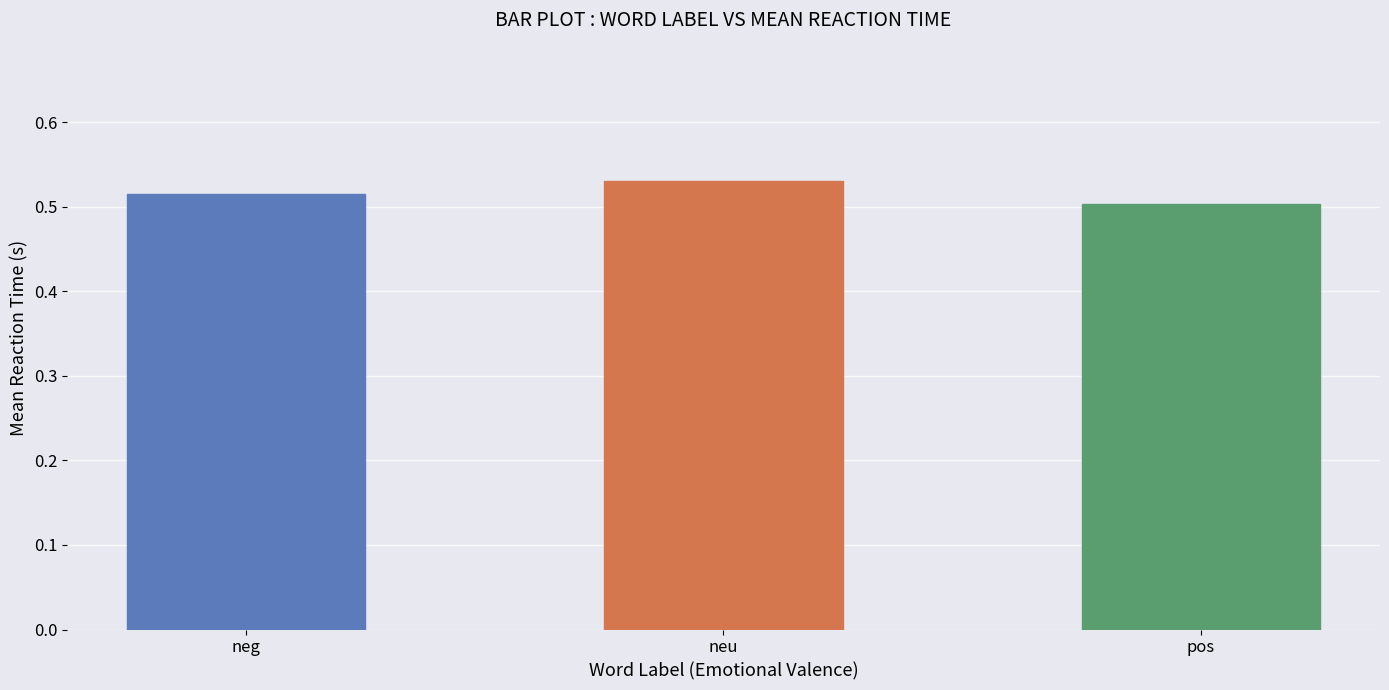

Rank the categories by value from highest to lowest.

neu, neg, pos